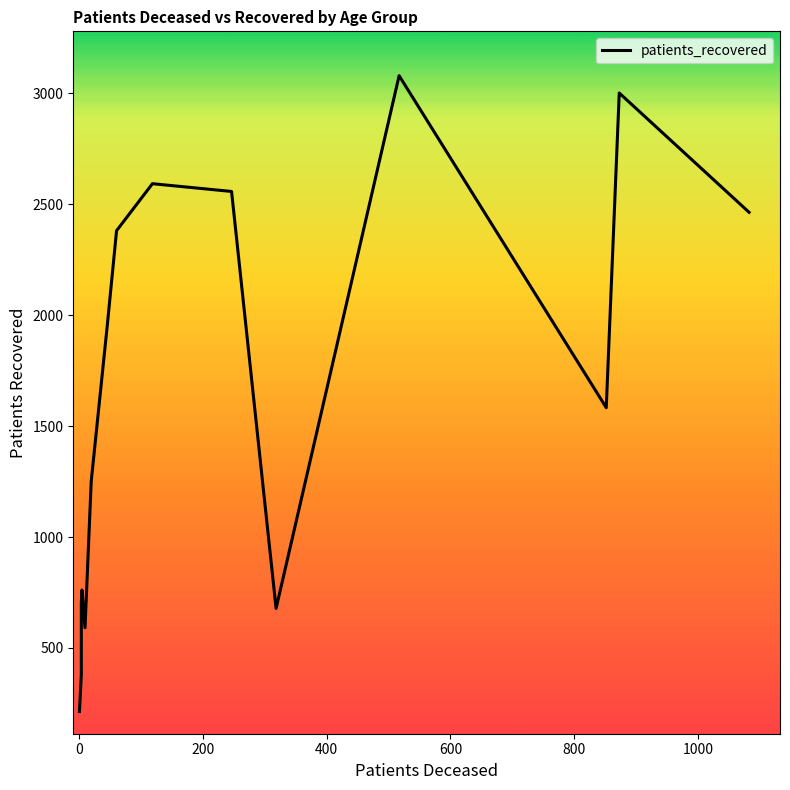

What is the maximum value shown in the chart?

3080